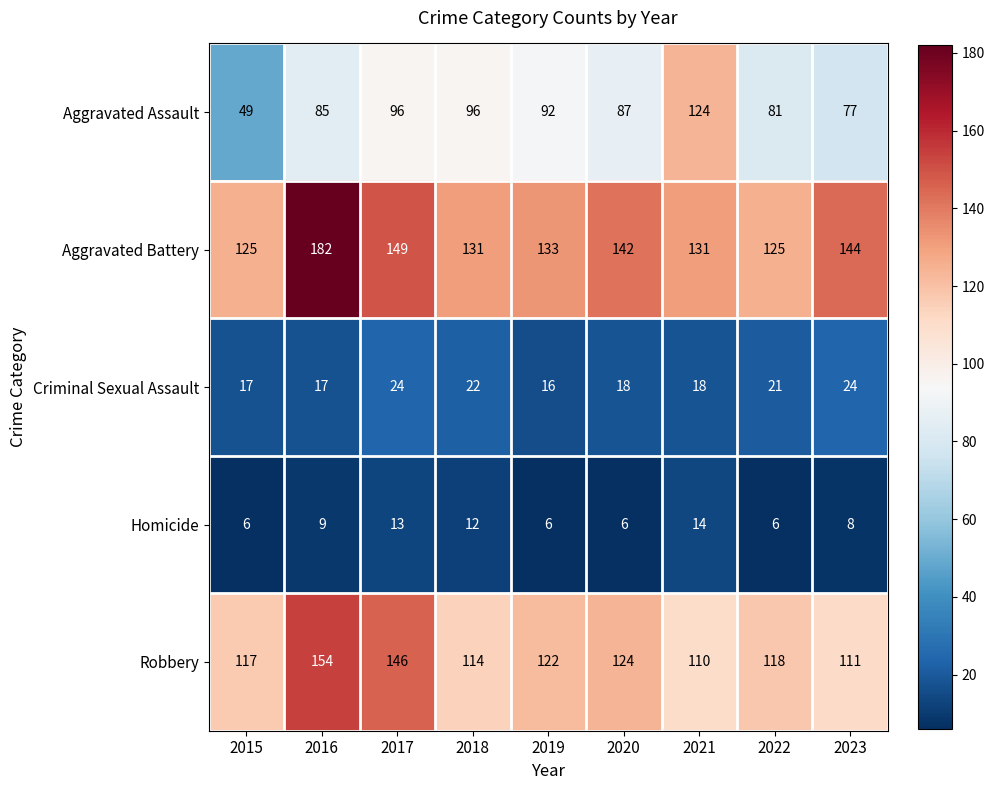

Which series has the largest total across all categories?

Aggravated Battery